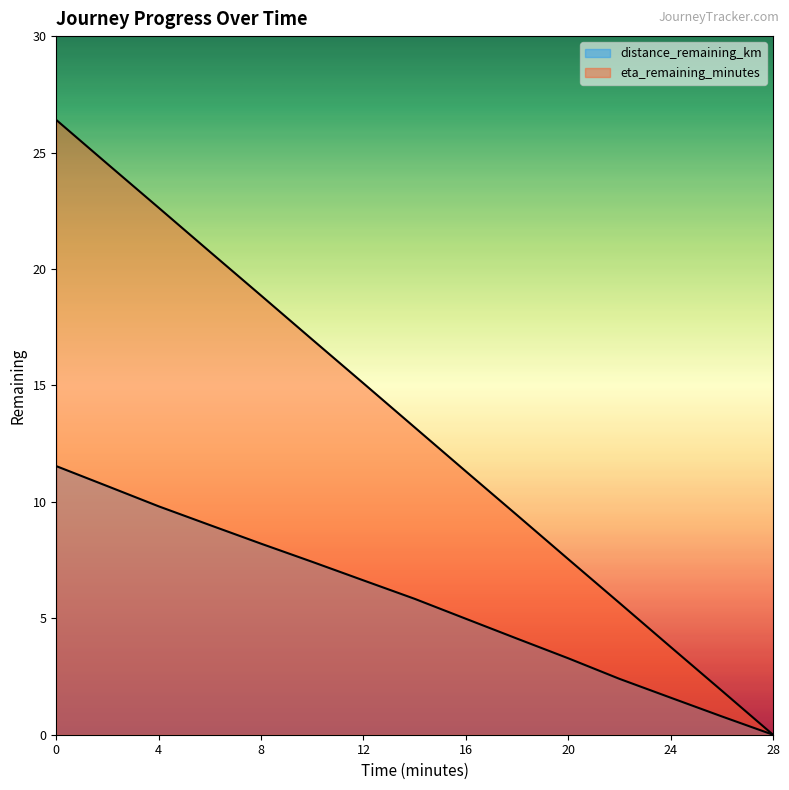

What is the label of the 10th point from the left?

18.0